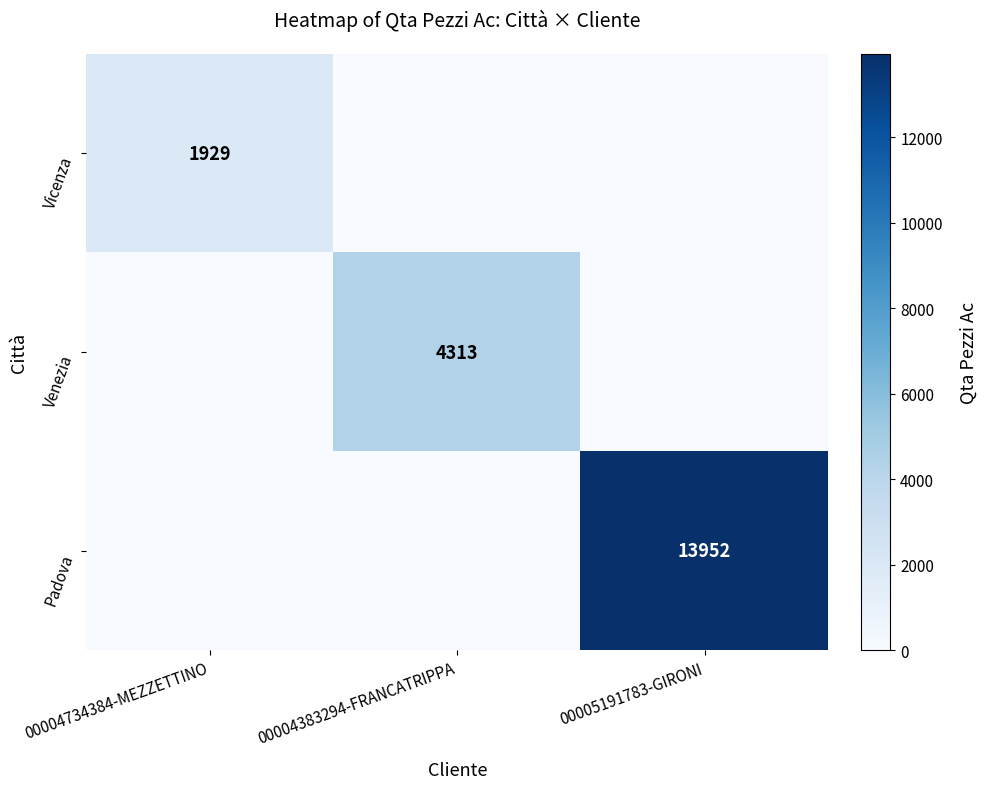

At which category is the sum across all series the highest?

00005191783-GIRONI